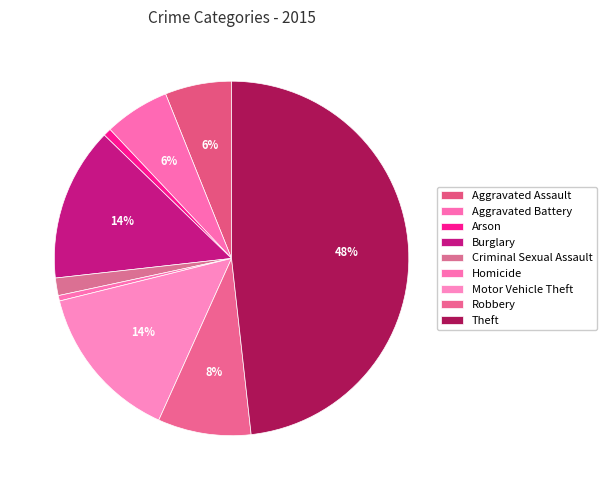

Rank the categories by value from lowest to highest.

Homicide, Arson, Criminal Sexual Assault, Aggravated Battery, Aggravated Assault, Robbery, Burglary, Motor Vehicle Theft, Theft